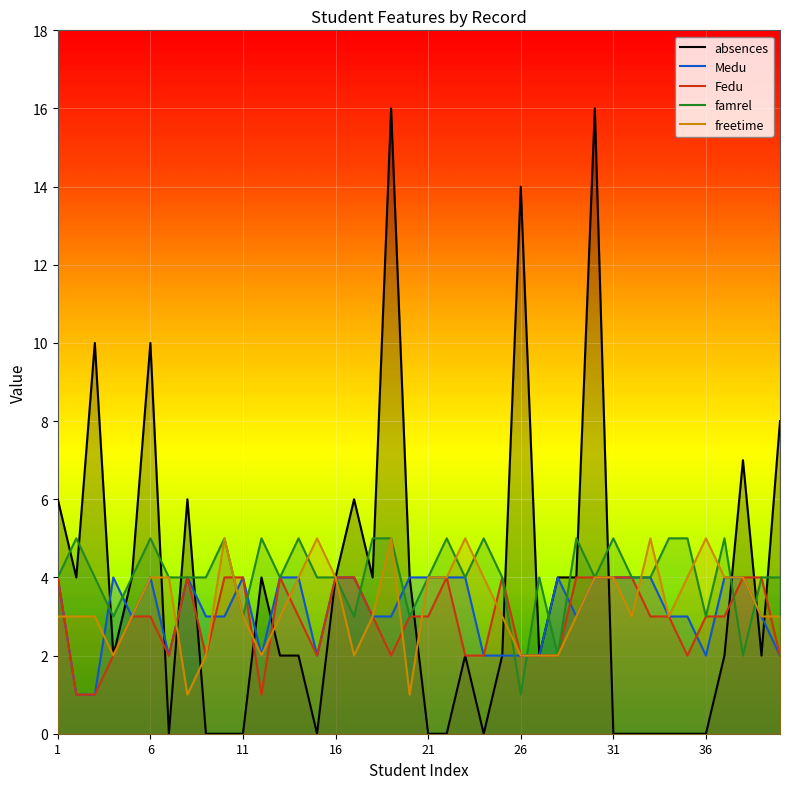

What is the greatest value displayed?

16